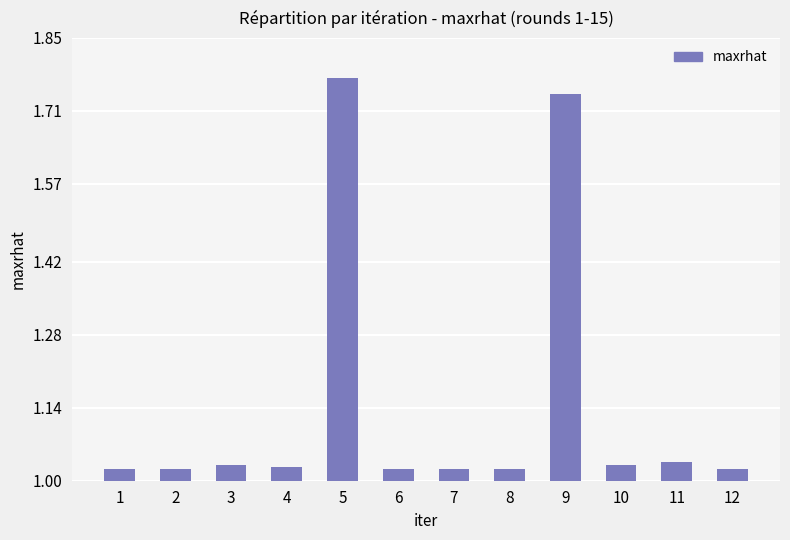

The chart shows a value of 1.1 at 9. True or false?

False